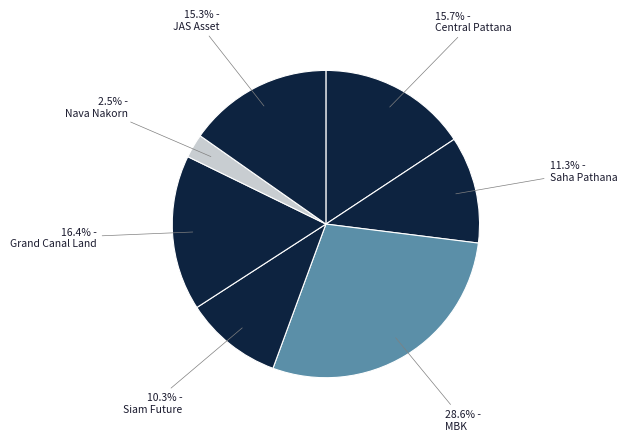

Is the sum of Saha Pathana and Nava Nakorn greater than half?

No